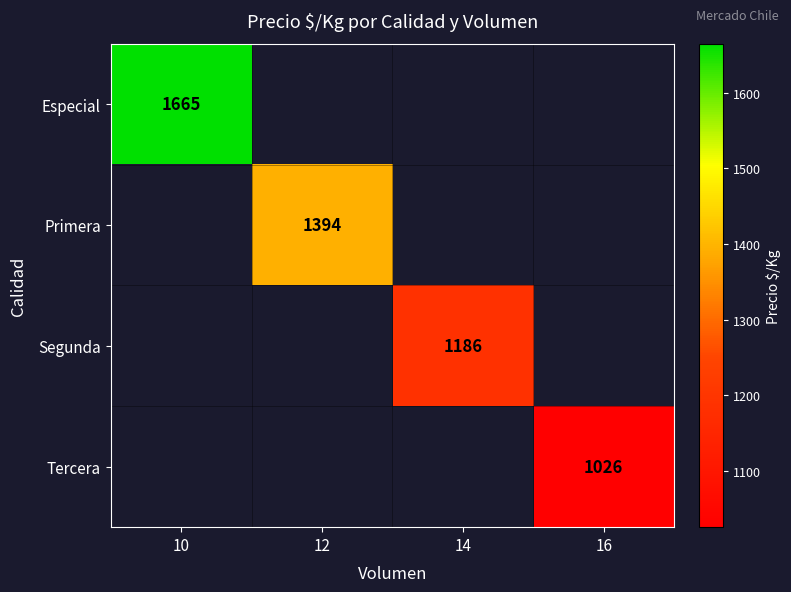

How many series are shown in this chart?

4